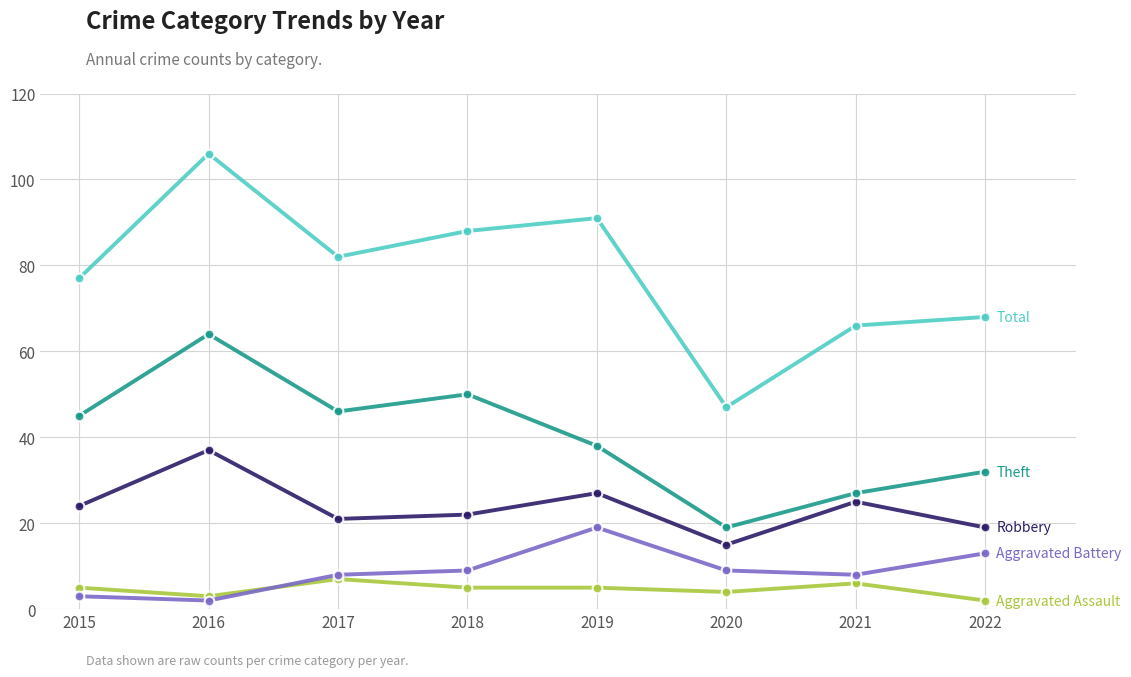

Does the chart display data point markers on the line(s)?

Yes